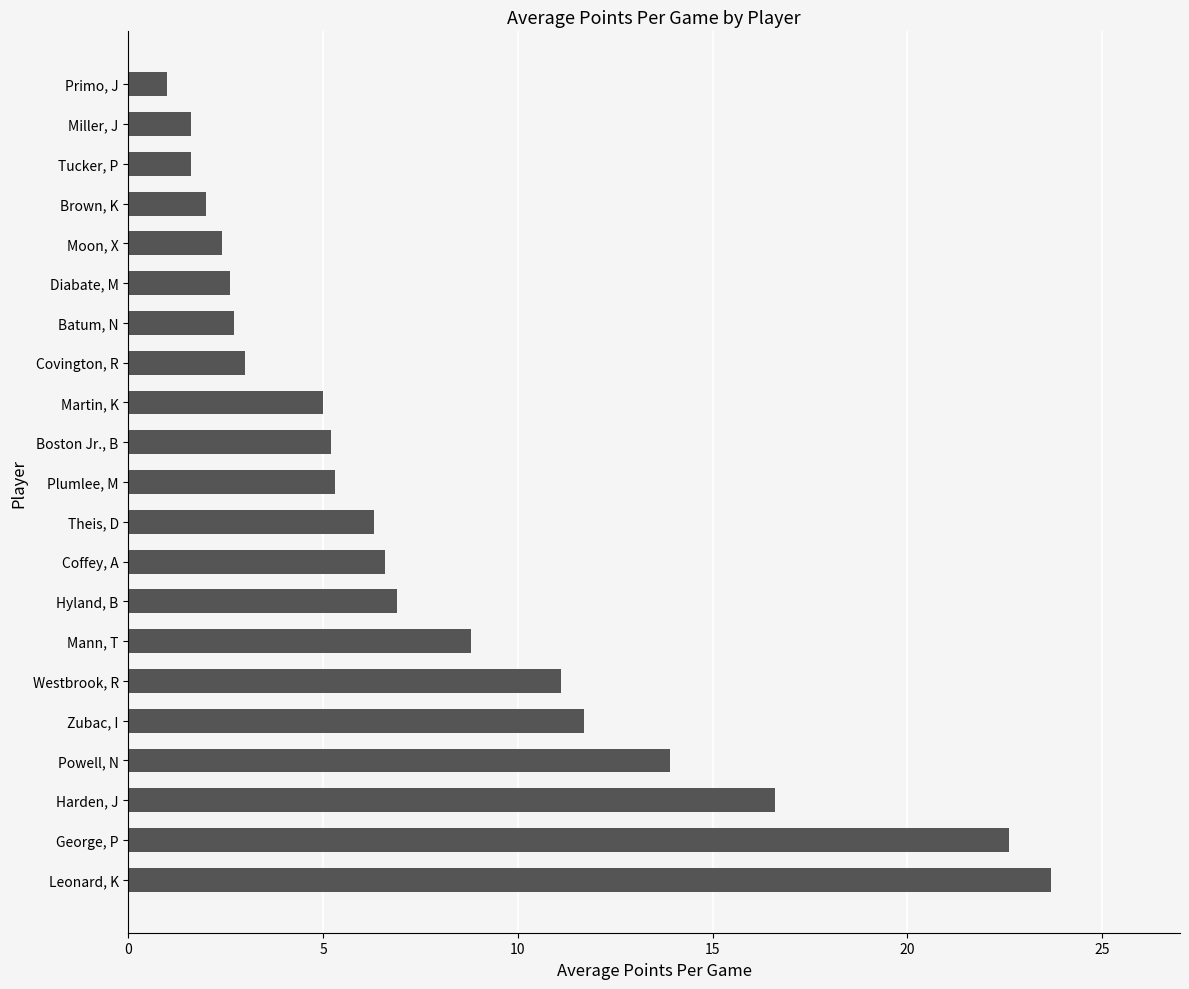

What is the difference between the values at Theis, D and Boston Jr., B?

1.1